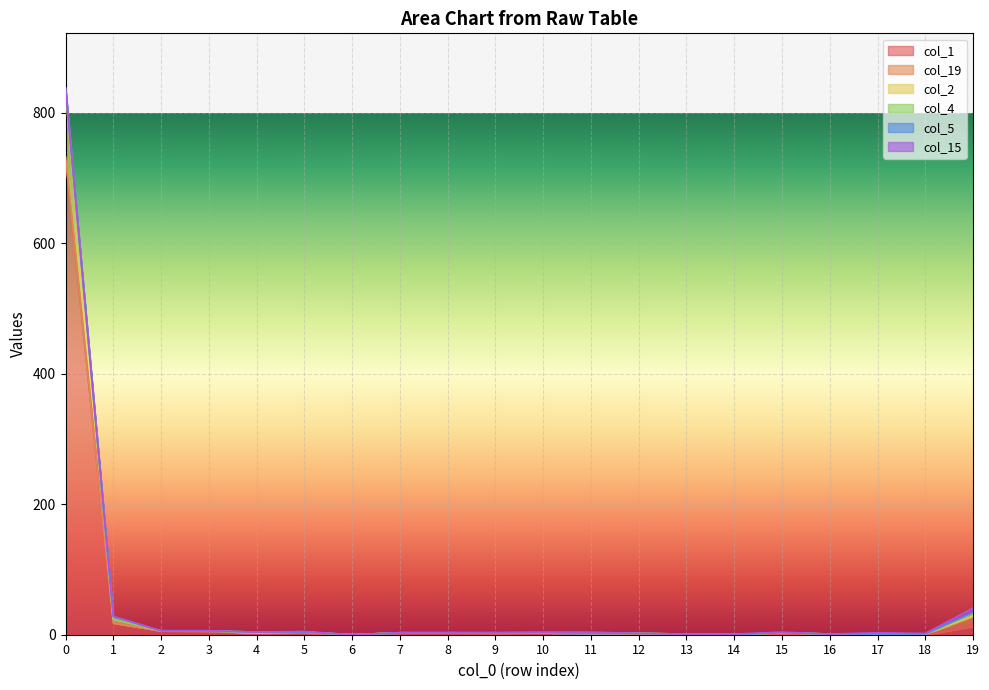

Which category has the lowest value in the col_5 series?

2